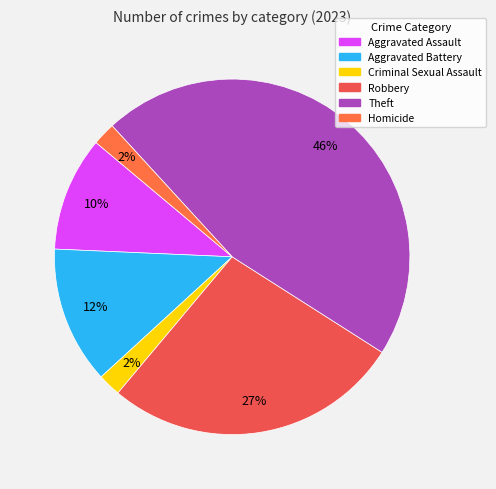

How many segments does this pie chart have?

6